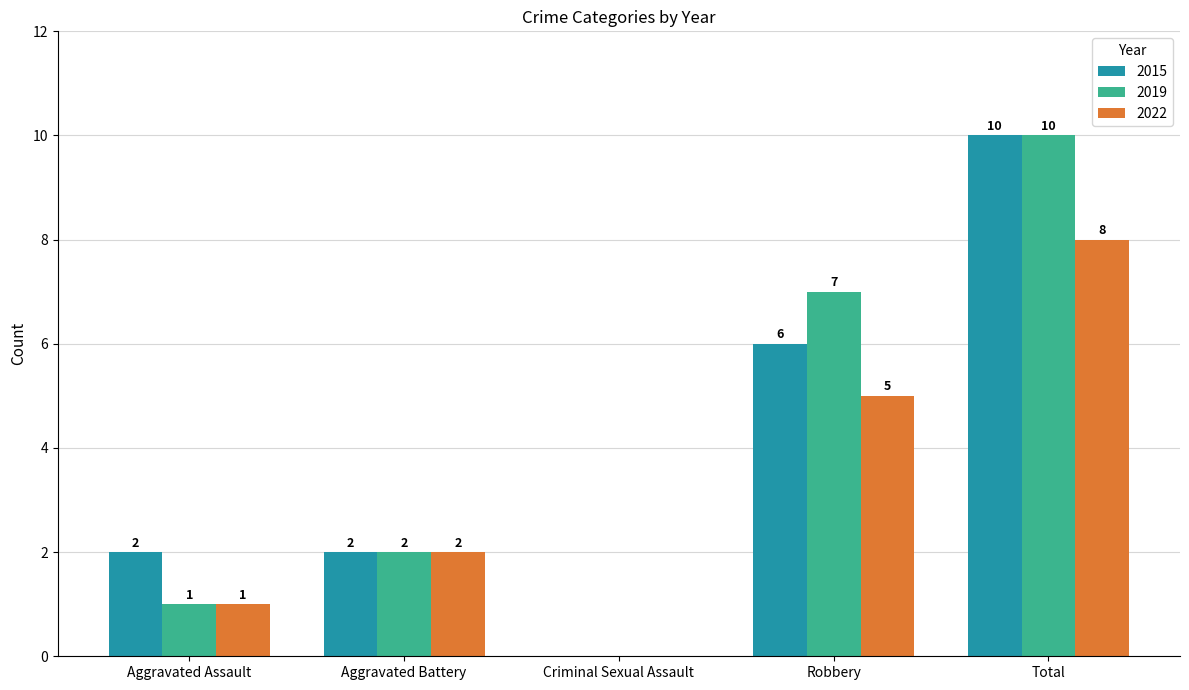

What is the sum of all 2022 values?

16